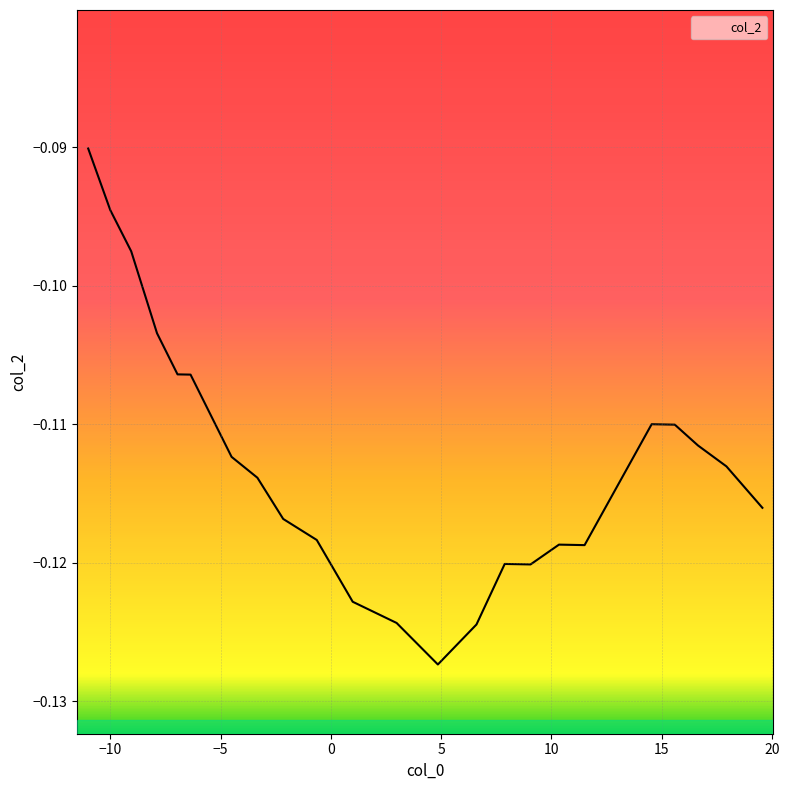

True or false: there are more than 2 points higher than both neighbors.

True